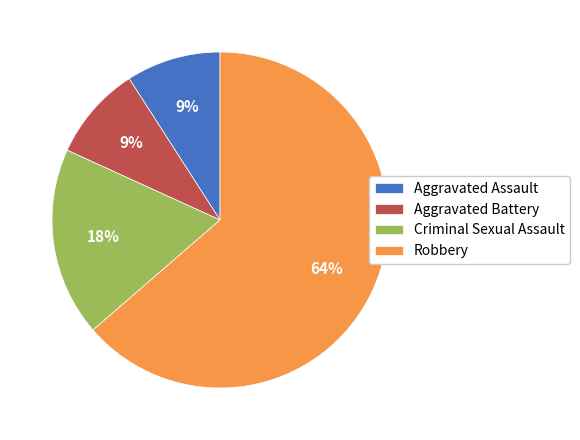

The Criminal Sexual Assault slice represents 6% of the pie. True or false?

False